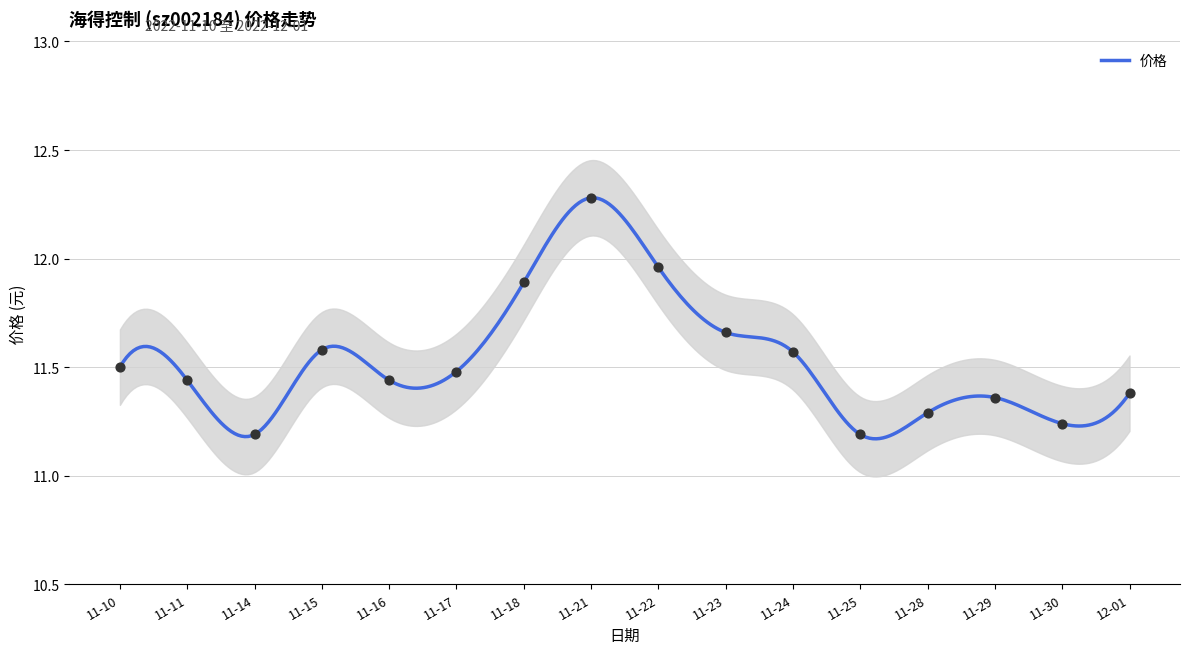

Between 11-25 and 11-14, which is larger?

11-25